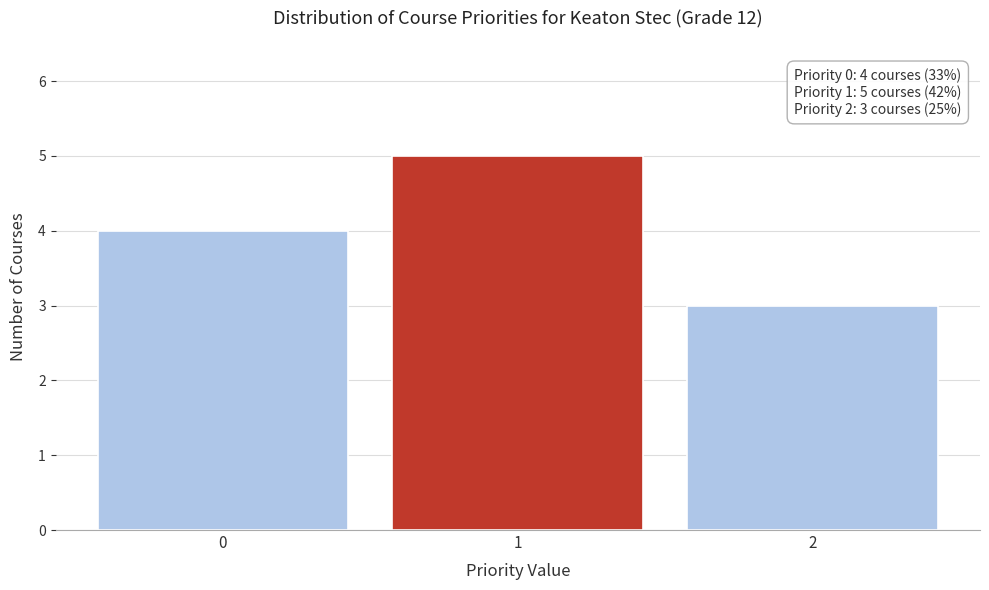

Which range on the x-axis has the tallest bar?

0.5 to 1.5